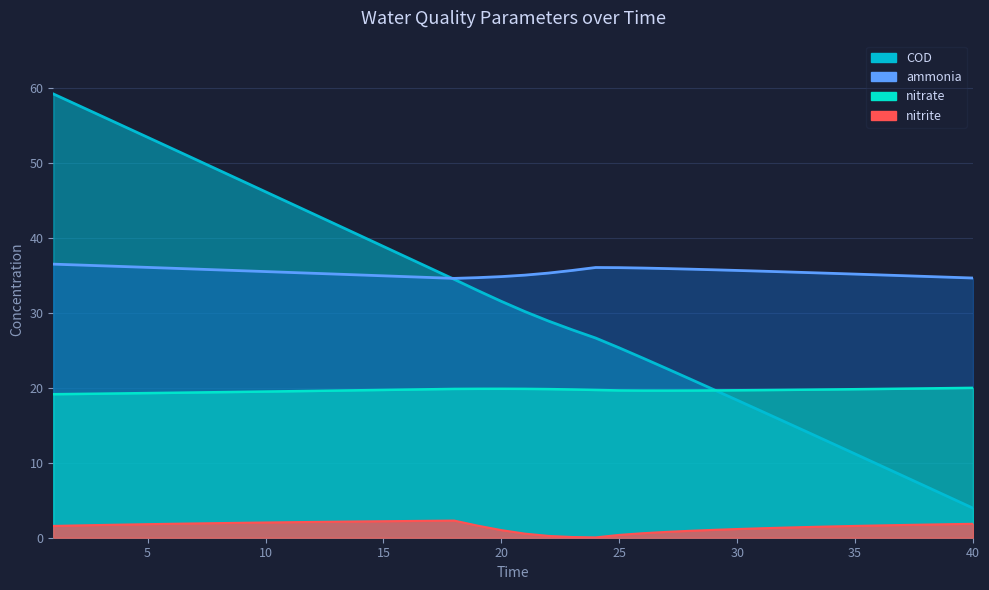

Read the COD value at 17.

35.9